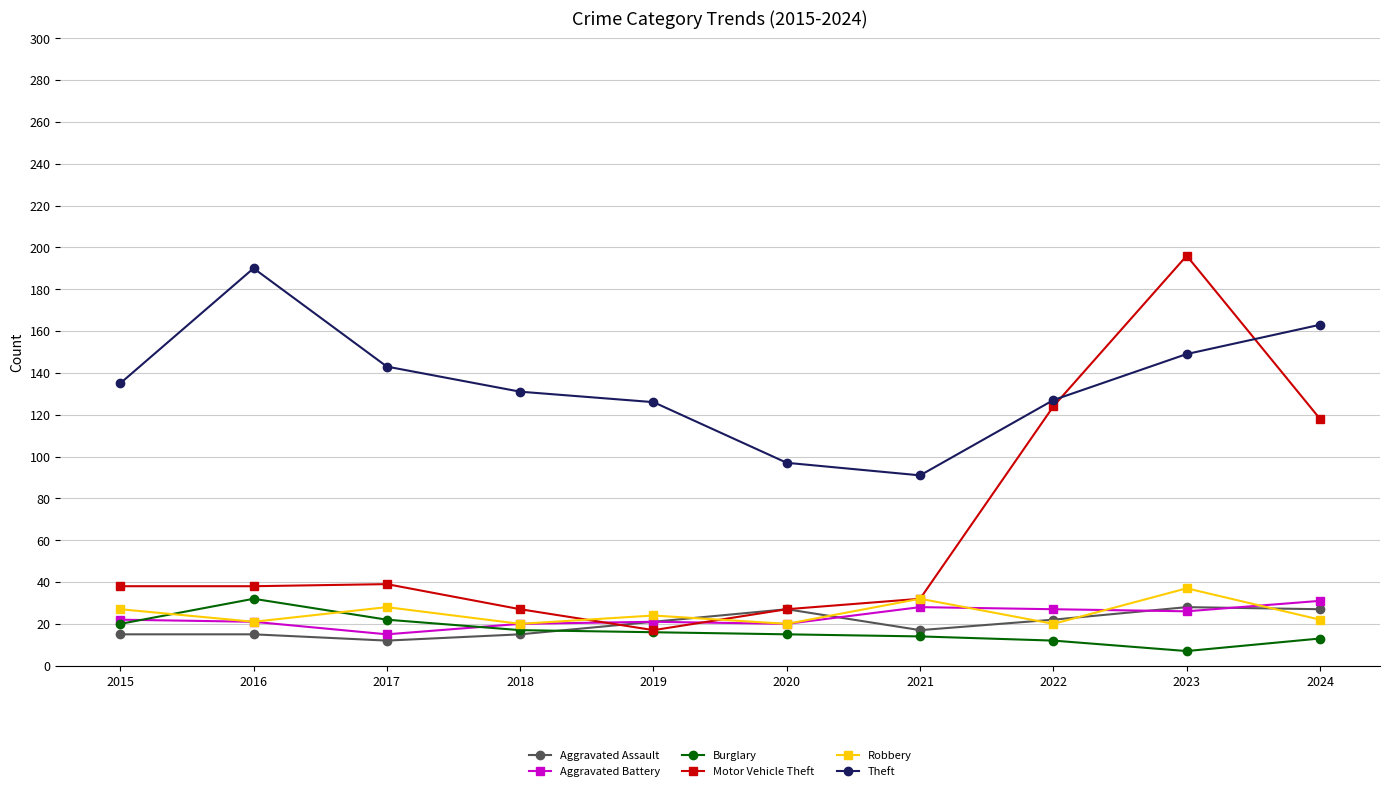

How many values in the Aggravated Assault series are below 21?

5